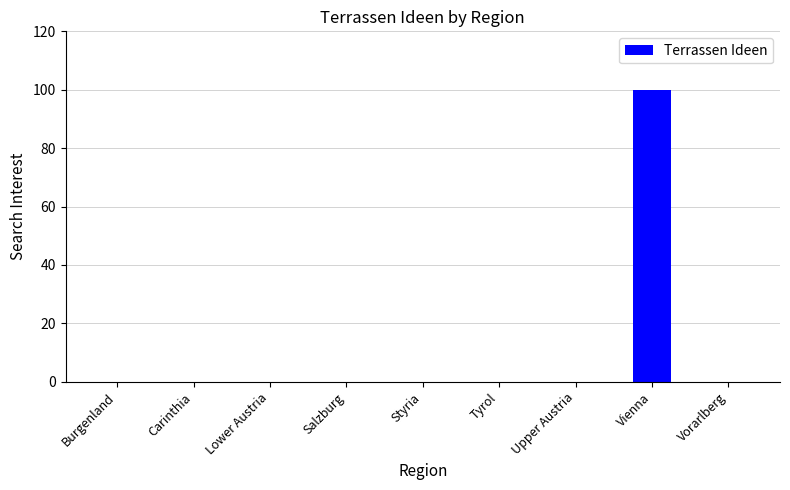

What is the sum of all values?

100